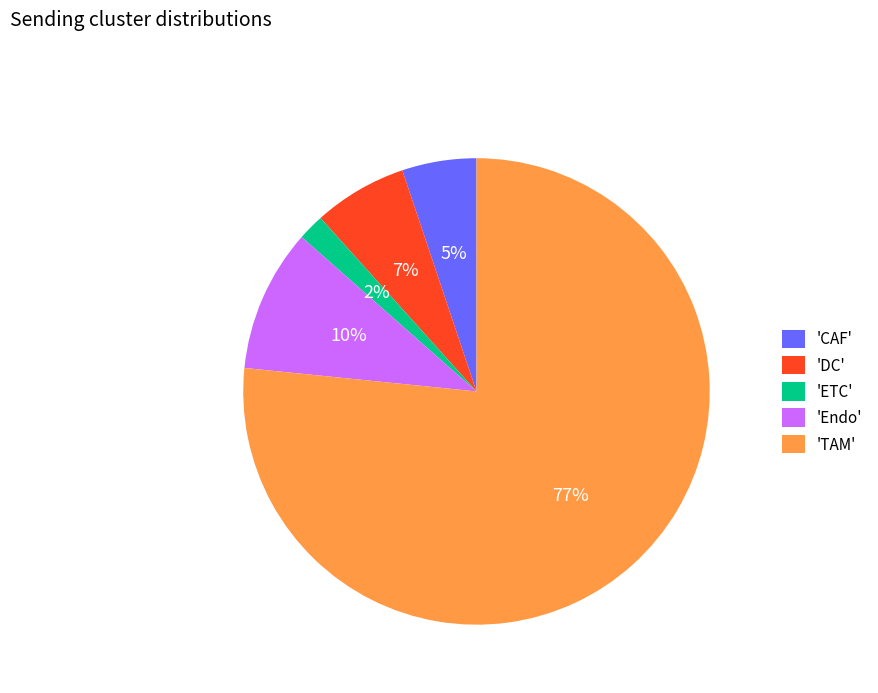

The 'TAM' slice represents 77% of the pie. True or false?

True